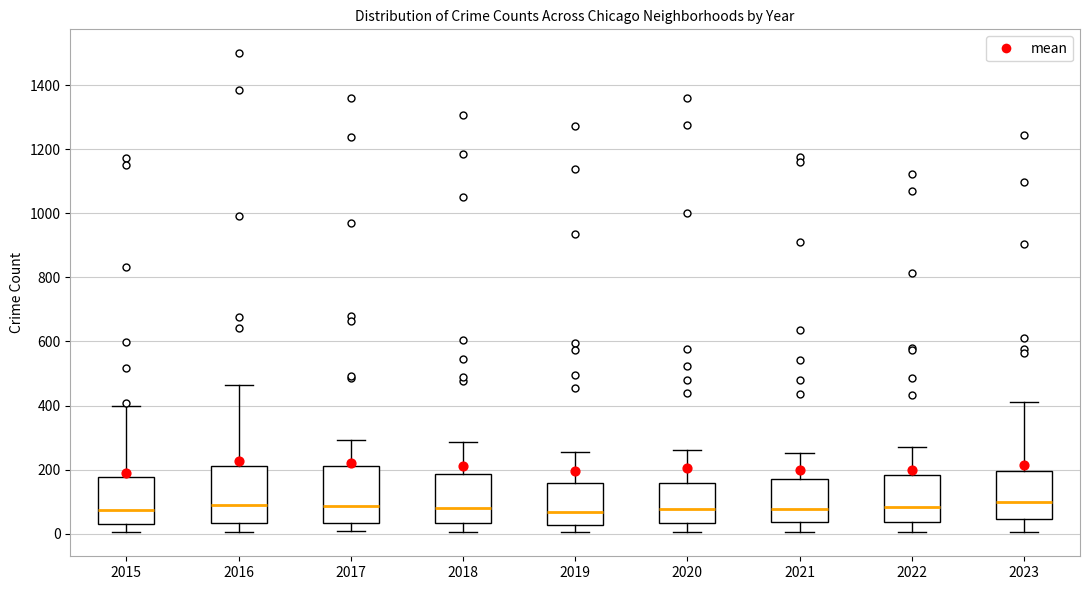

Reading left to right, read every box against the y-axis: the position of its median line, the range the box covers, and the ends of its whiskers. The values are not printed on the chart, so give them approximately, as read against the axis.

2015: median 80, box 40 to 180, whiskers 0 to 400
2016: median 80, box 40 to 220, whiskers 0 to 460
2017: median 80, box 40 to 220, whiskers 0 to 300
2018: median 80, box 40 to 180, whiskers 0 to 280
2019: median 60, box 20 to 160, whiskers 0 to 260
2020: median 80, box 40 to 160, whiskers 0 to 260
2021: median 80, box 40 to 180, whiskers 0 to 260
2022: median 80, box 40 to 180, whiskers 0 to 280
2023: median 100, box 40 to 200, whiskers 0 to 420